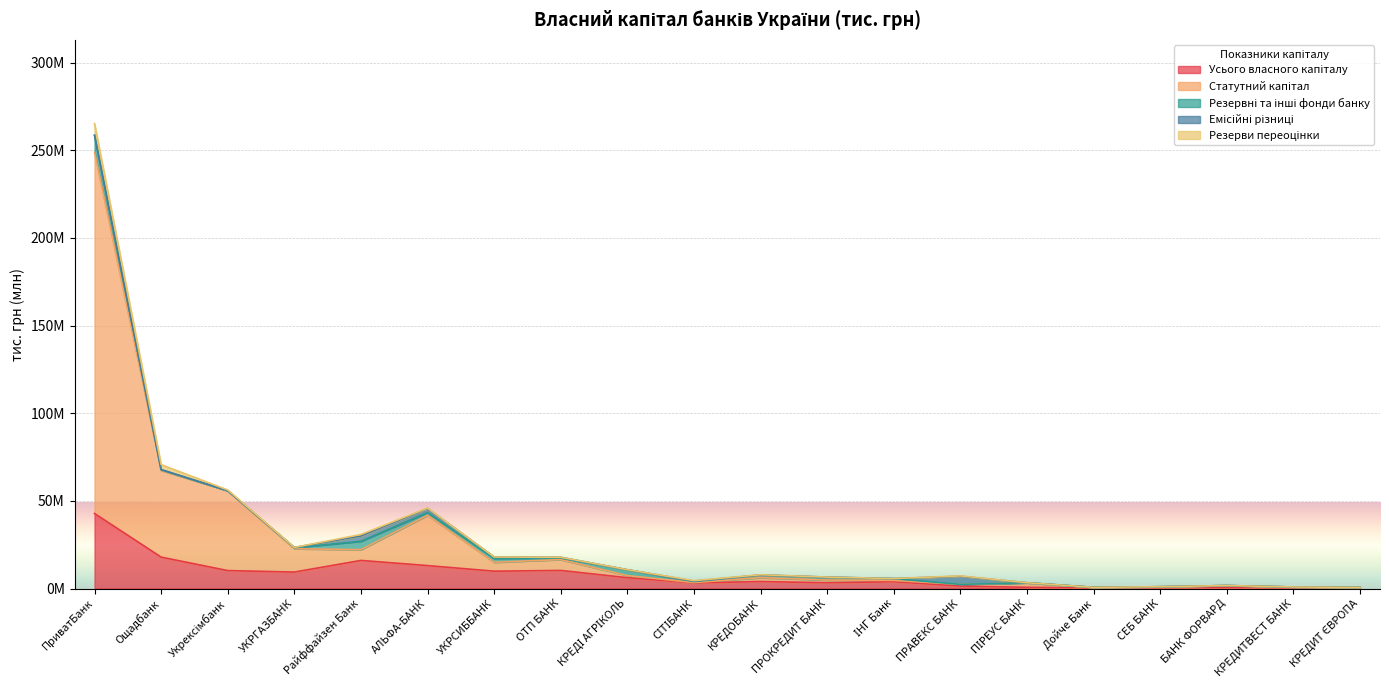

The Усього власного капіталу series shows 9383722.8 at УКРГАЗБАНК. True or false?

True